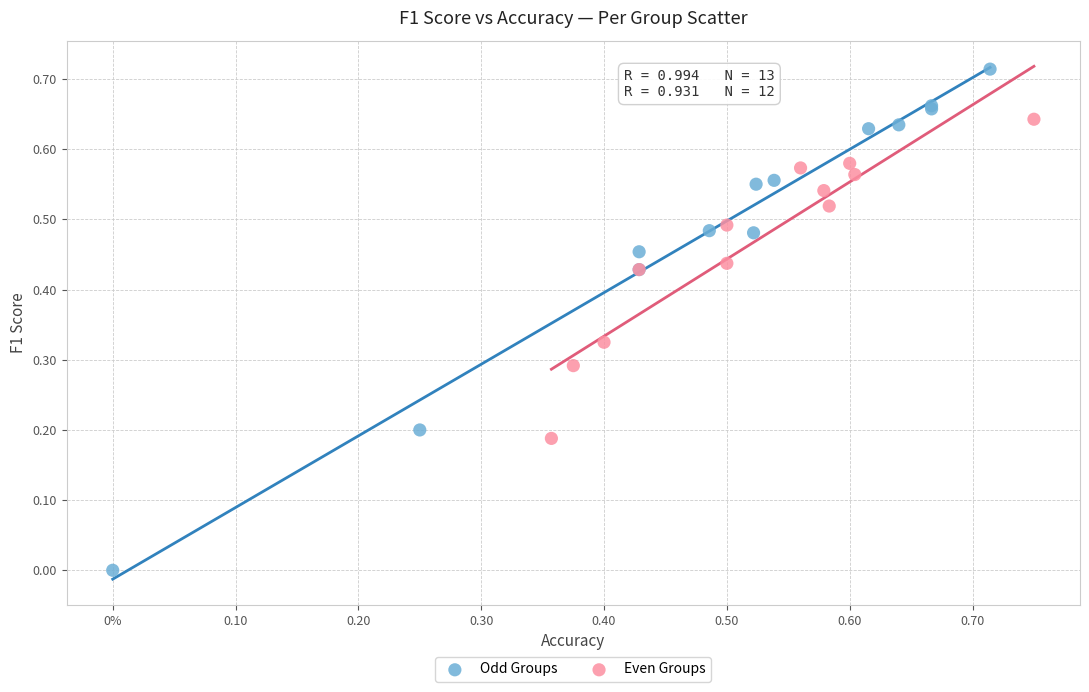

Which series has the widest spread of Y values?

Odd Groups